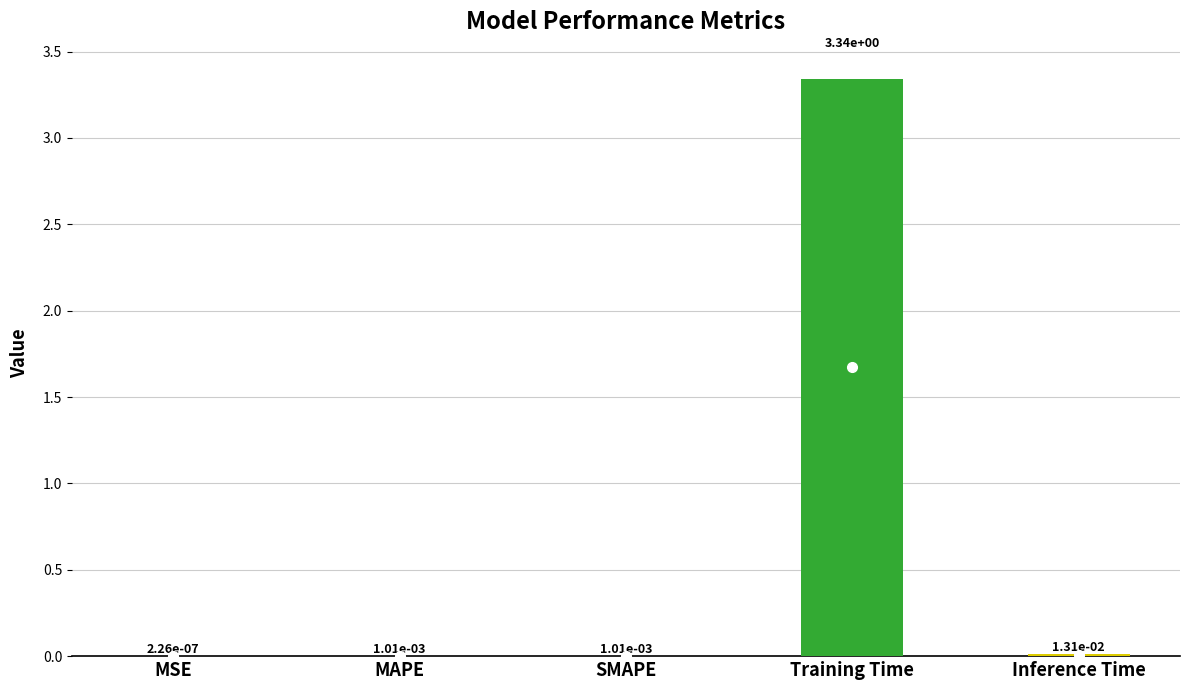

What is the label of the 5th bar from the right?

MSE